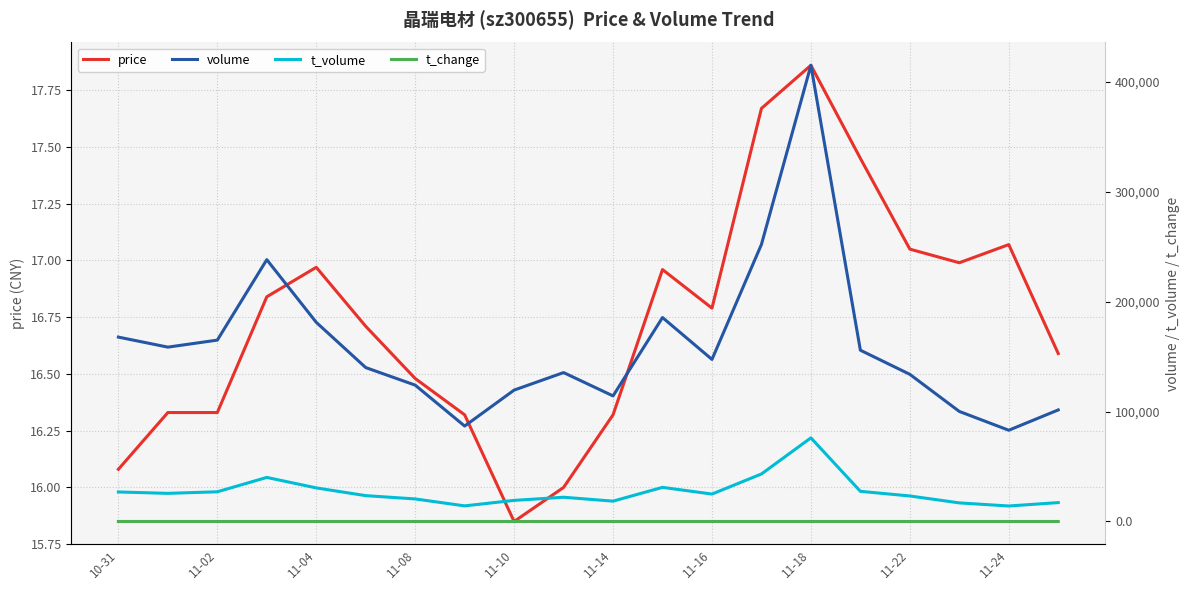

True or false: volume and t_volume cross at least once.

False